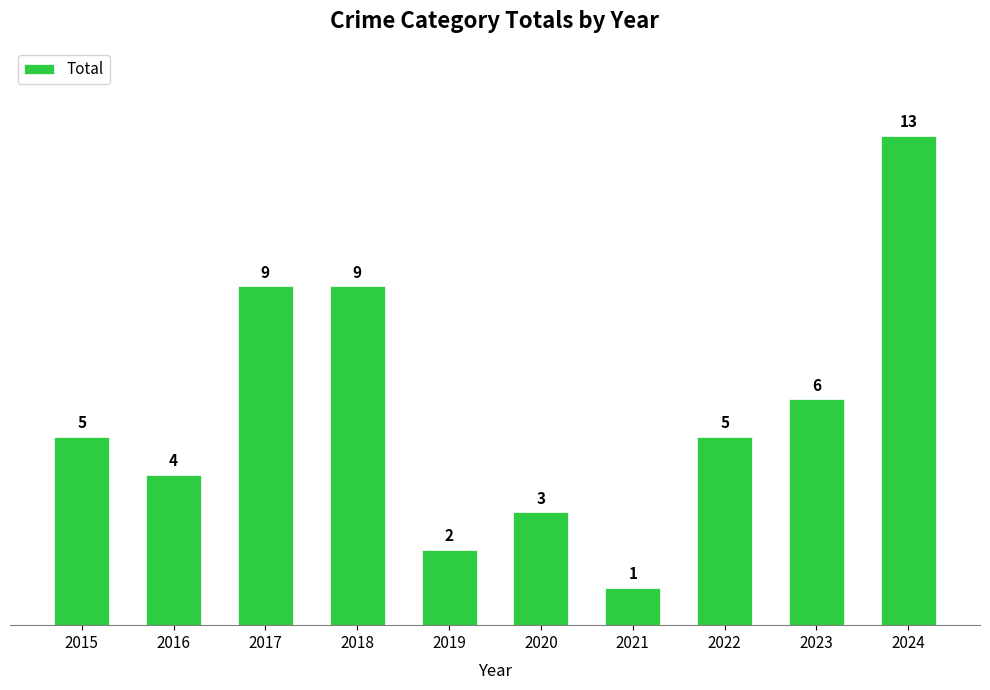

Count the number of data series in this chart.

1